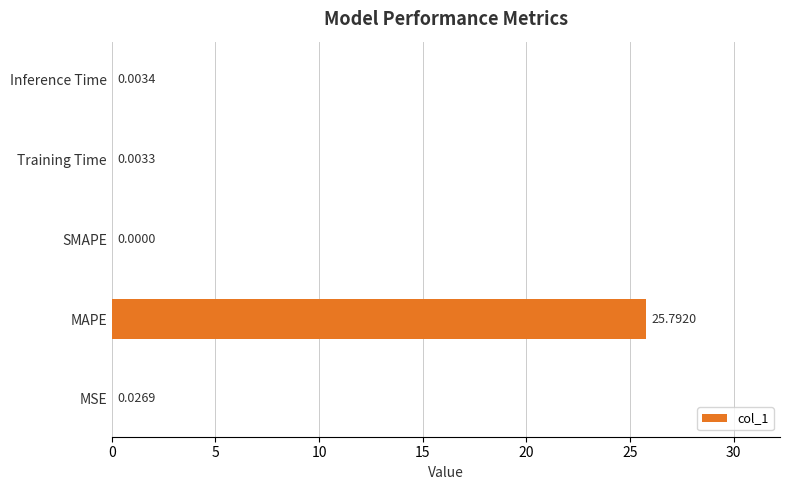

What is the sum of all values?

25.8